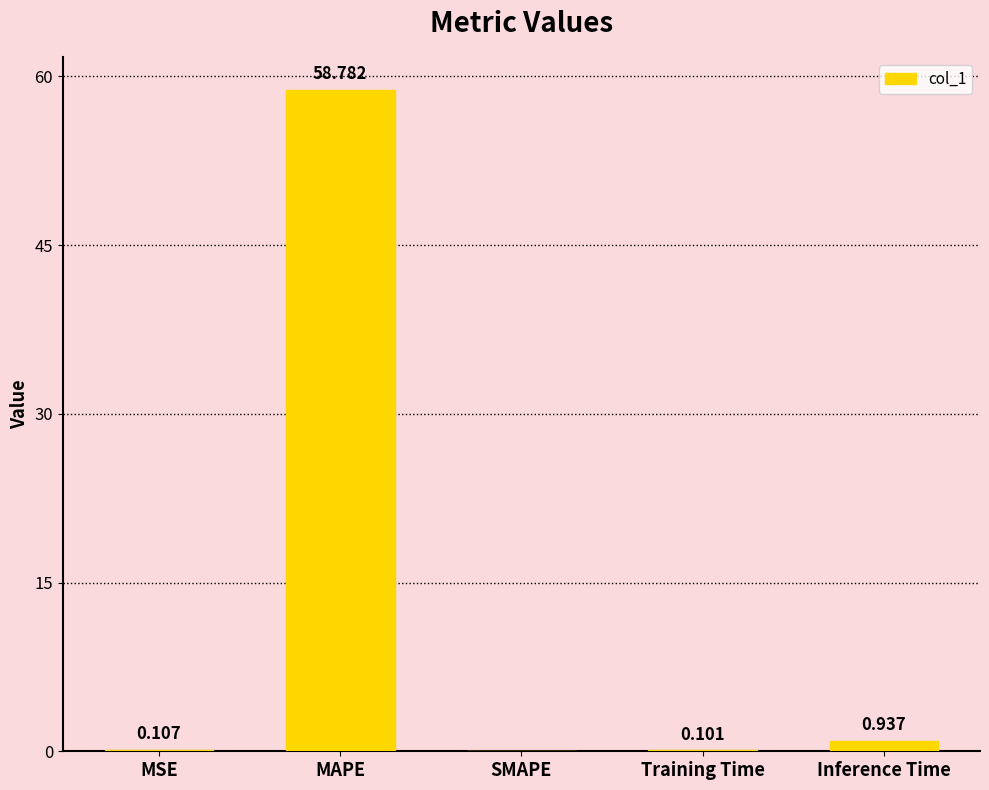

Where is the data nearest to the value 29?

Inference Time